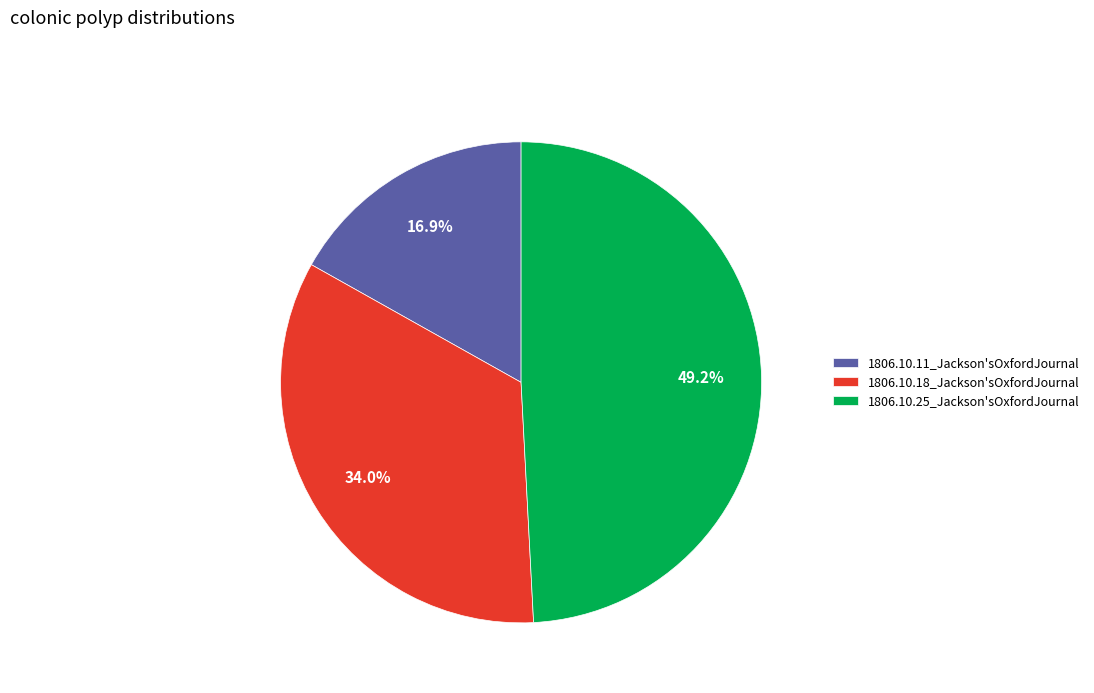

To the nearest percent, what is the average slice percentage?

33%